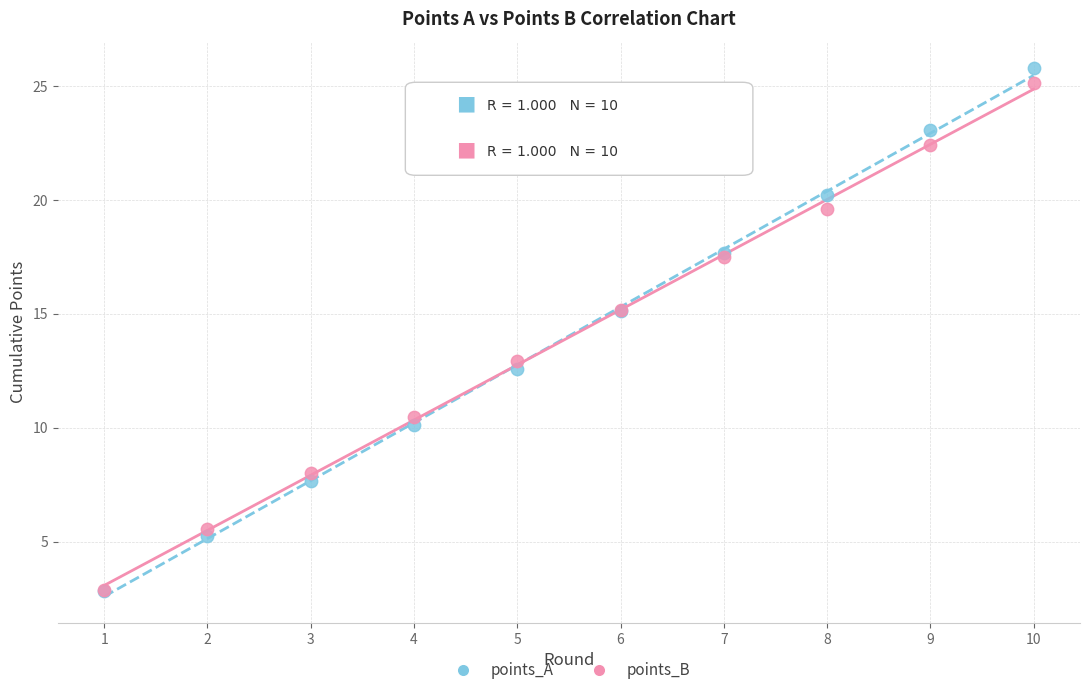

Which series has the largest Y range (max minus min)?

points_A